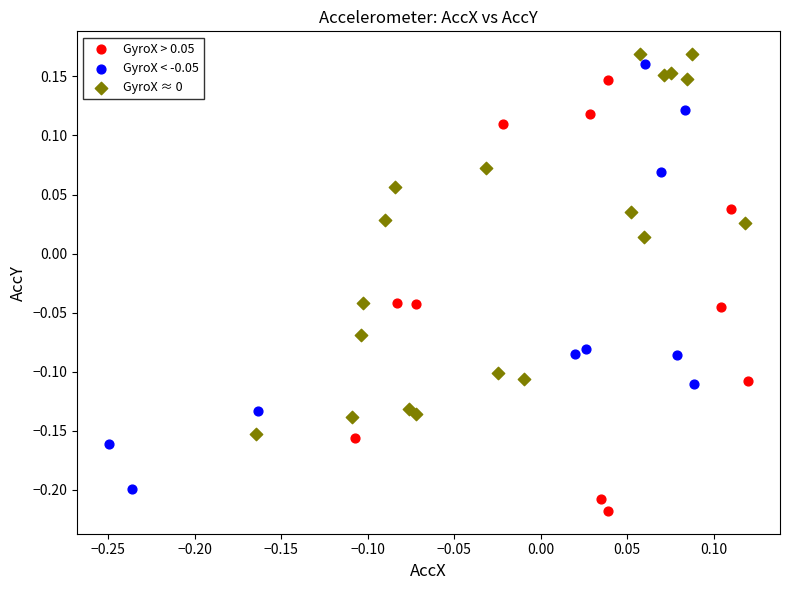

Which series contains the lowest Y value?

GyroX > 0.05